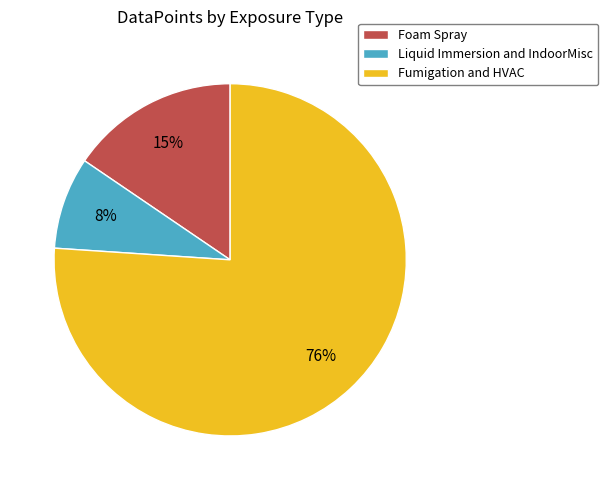

Is there any slice that represents more than half of the pie?

Yes